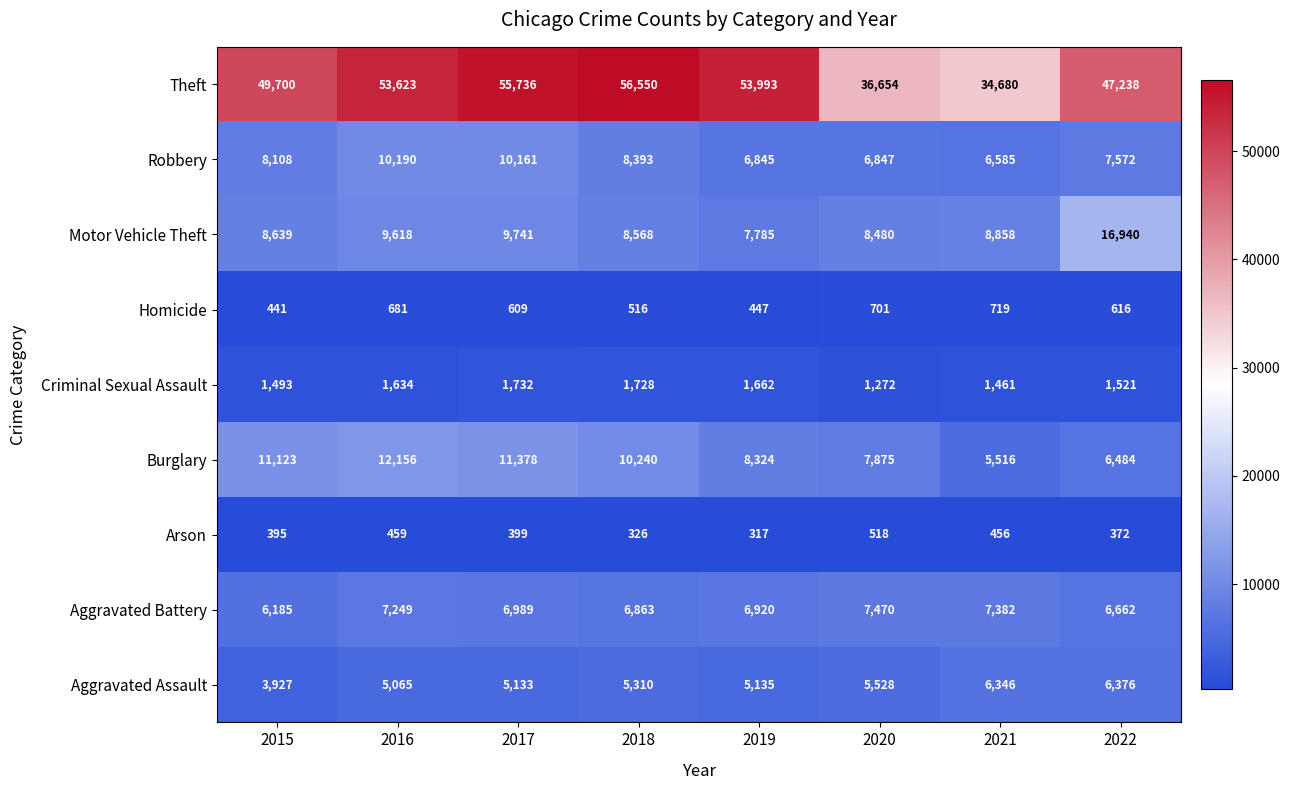

What is the sum of all Motor Vehicle Theft values?

78629